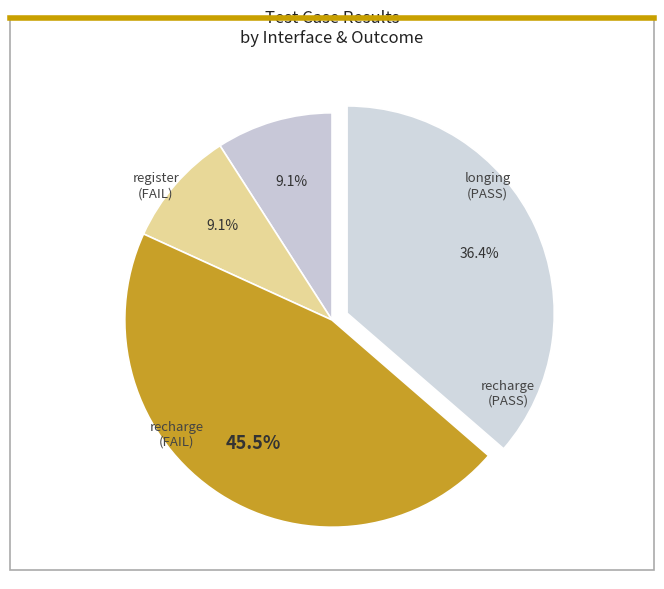

Count the number of slices in the pie.

4